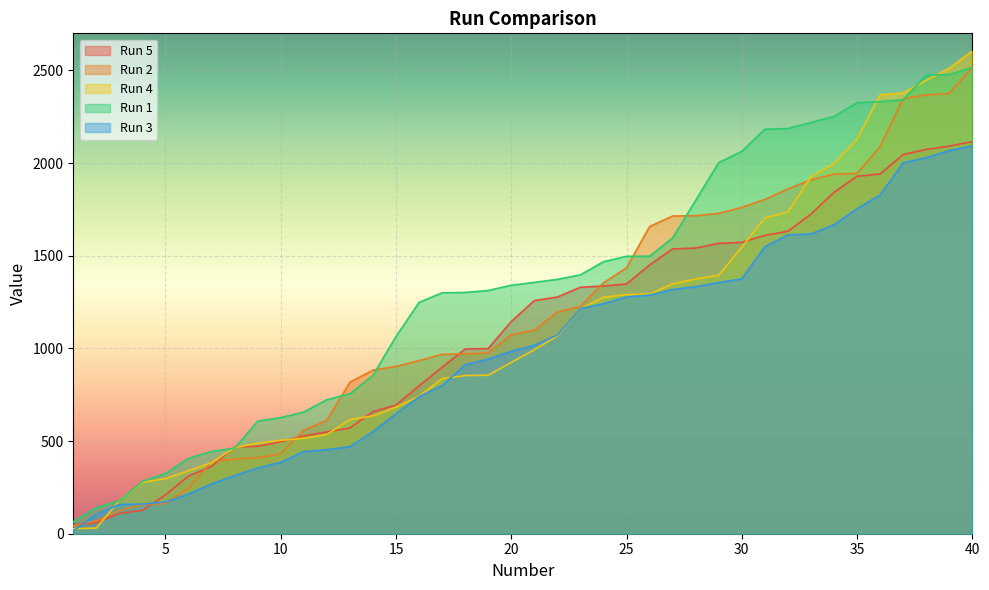

At which label does Run 5 first exceed 1257?

21